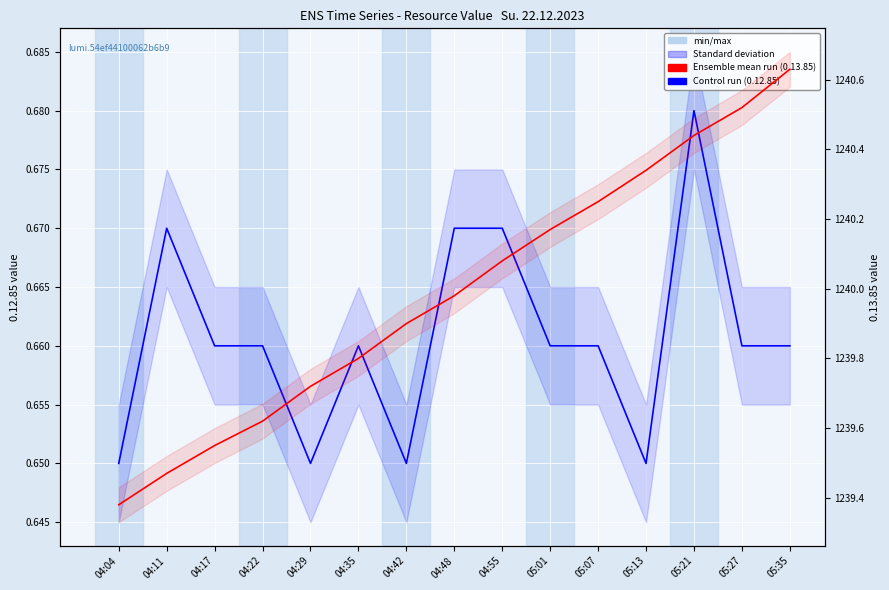

Reading left to right, list all the values displayed in this chart.

0.12.85: 0.7	0.7	0.7	0.7	0.7	0.7	0.7	0.7	0.7	0.7	0.7	0.7	0.7	0.7	0.7
0.13.85: 1239.4	1239.5	1239.5	1239.6	1239.7	1239.8	1239.9	1240.0	1240.1	1240.2	1240.2	1240.3	1240.4	1240.5	1240.6